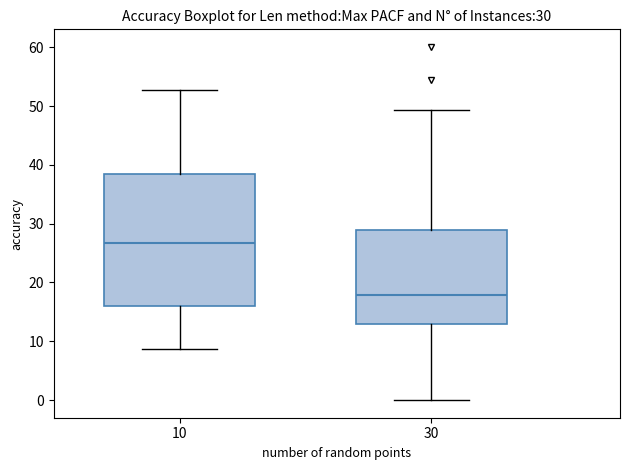

Which box's median line is the highest?

10